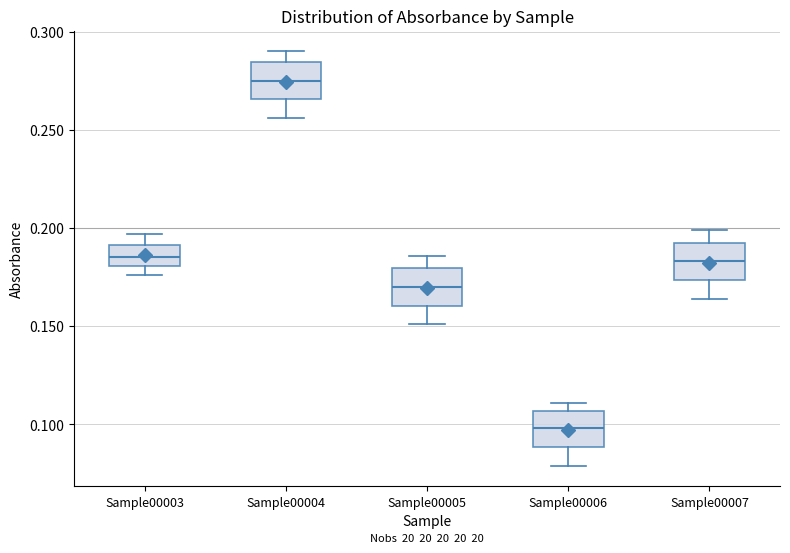

Which box's median line is the lowest?

Sample00006